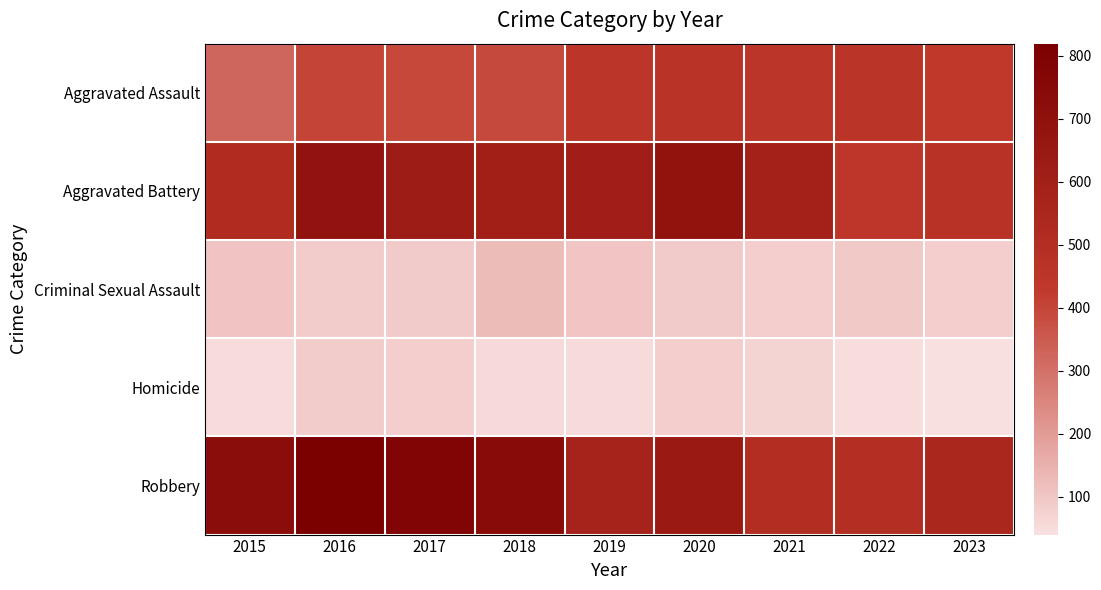

Reading left to right, list all the values displayed in this chart.

Aggravated Assault: 2015=323	2016=402	2017=396	2018=392	2019=452	2020=466	2021=452	2022=458	2023=431
Aggravated Battery: 2015=515	2016=691	2017=623	2018=600	2019=608	2020=686	2021=587	2022=446	2023=471
Criminal Sexual Assault: 2015=105	2016=87	2017=91	2018=123	2019=102	2020=89	2021=81	2022=93	2023=82
Homicide: 2015=50	2016=87	2017=82	2018=56	2019=53	2020=81	2021=69	2022=49	2023=40
Robbery: 2015=726	2016=819	2017=780	2018=741	2019=577	2020=637	2021=506	2022=496	2023=549